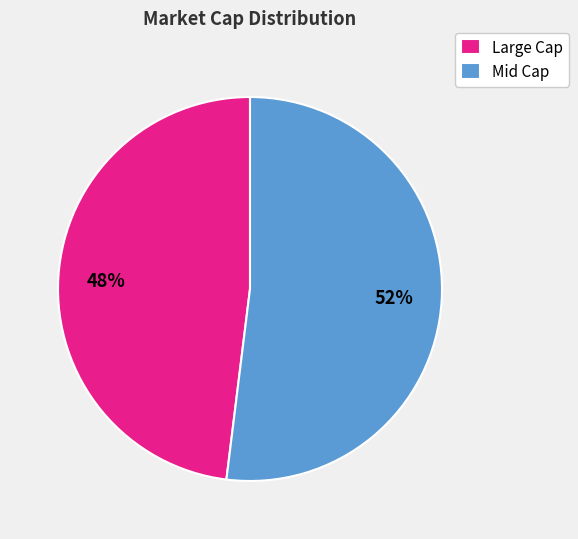

Is there any slice that represents more than half of the pie?

Yes